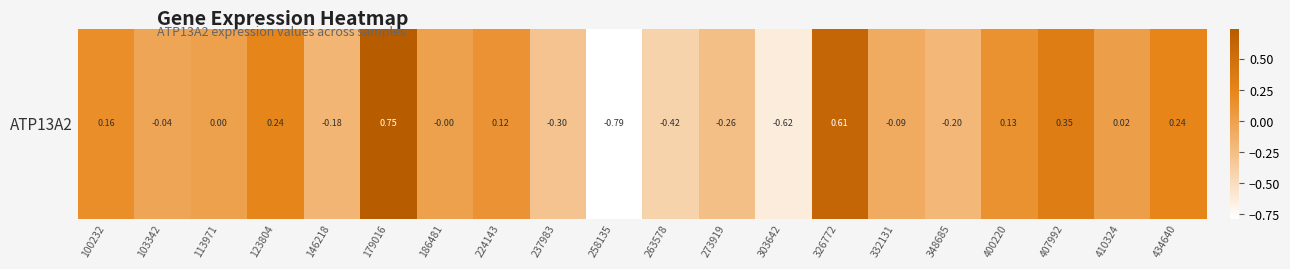

How many data points are less than 0?

10